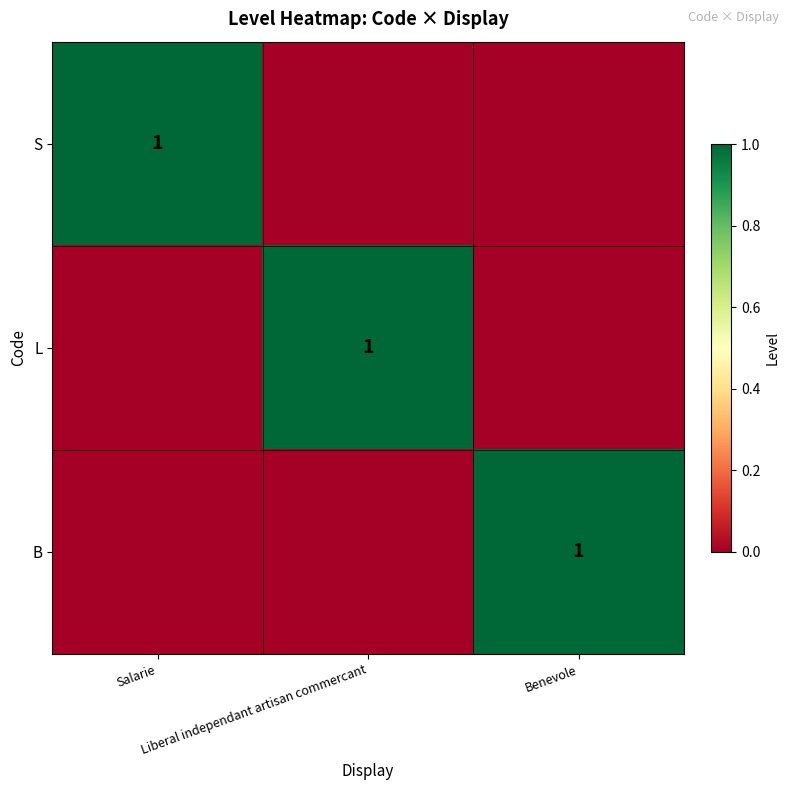

The S series shows 0 at Benevole. True or false?

True